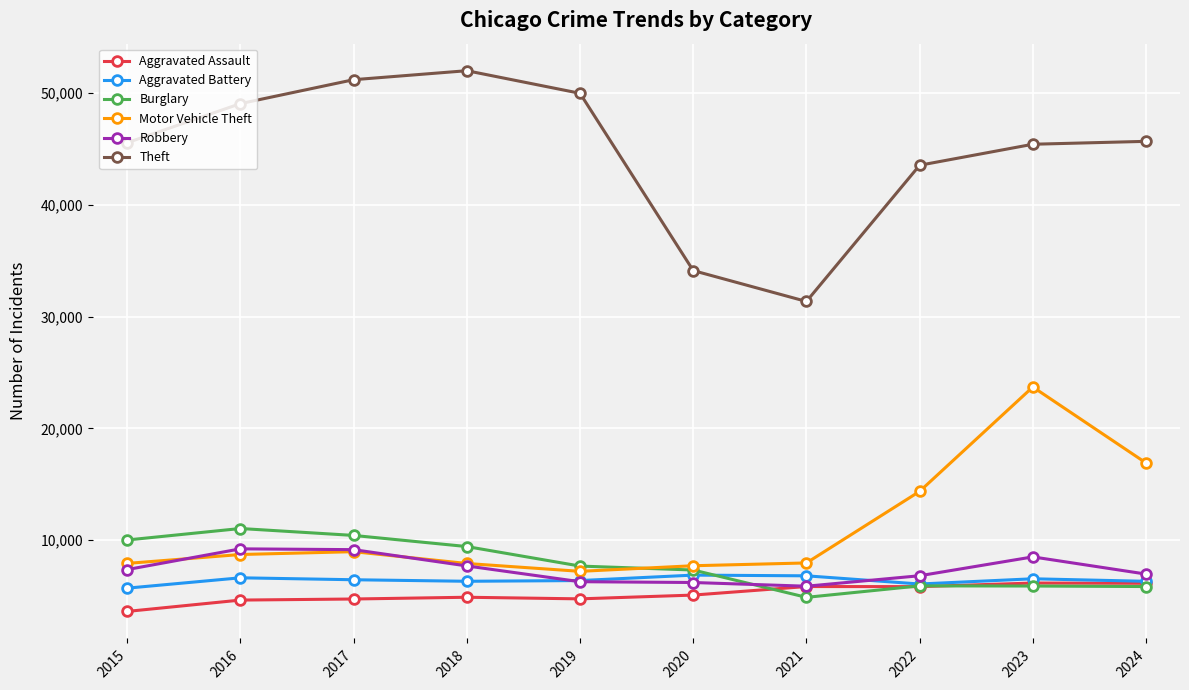

The value of Robbery at 2024 is 9053. True or false?

False